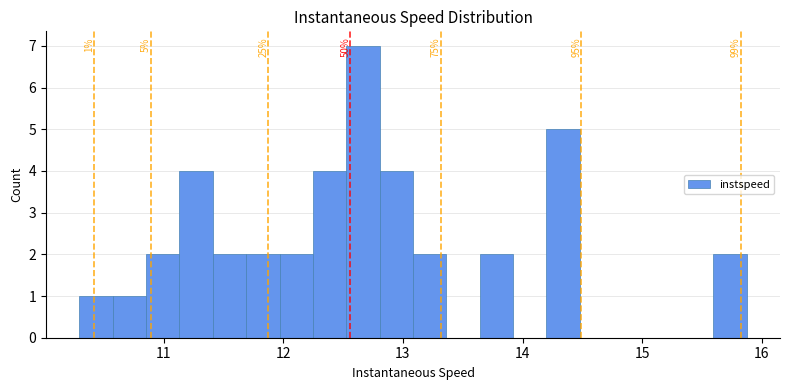

Read against the x-axis, roughly where is the centre of the tallest bar?

12.7